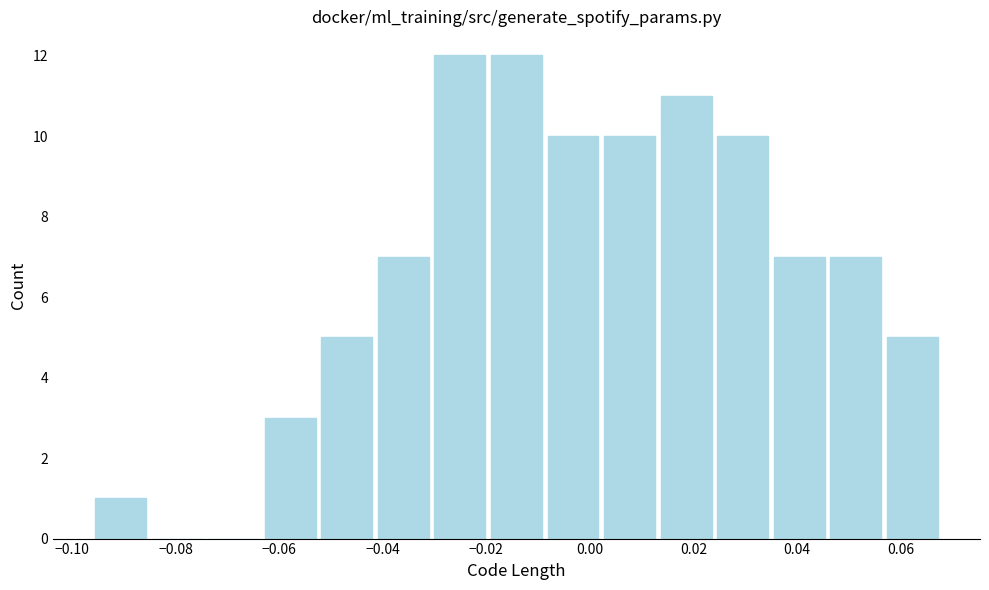

Reading left to right, list every bar in this chart as the range it spans on the x-axis followed by its height. Neither the bar edges nor the heights are printed on the chart, so give them approximately, as read against the axes.

-0.096 to -0.086: 1
-0.086 to -0.074: 0
-0.074 to -0.064: 0
-0.064 to -0.052: 3
-0.052 to -0.042: 5
-0.042 to -0.030: 7
-0.030 to -0.020: 12
-0.020 to -0.008: 12
-0.008 to 0.002: 10
0.002 to 0.014: 10
0.014 to 0.024: 11
0.024 to 0.034: 10
0.034 to 0.046: 7
0.046 to 0.056: 7
0.056 to 0.068: 5